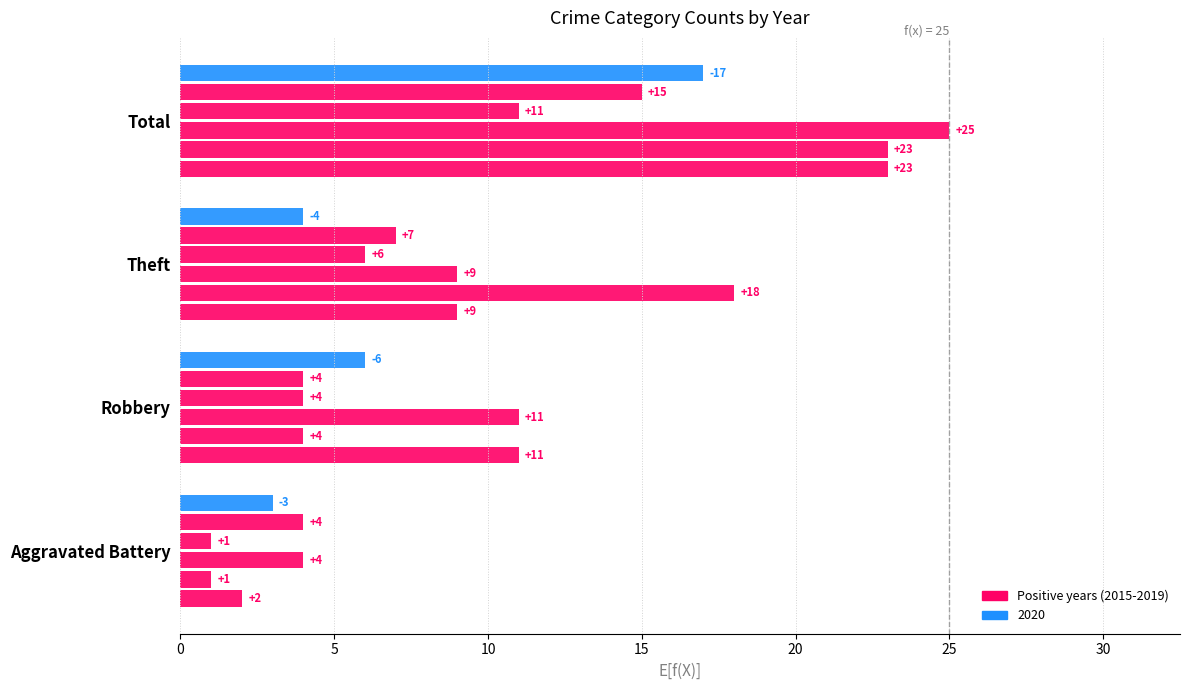

What is the minimum value shown in the chart?

1